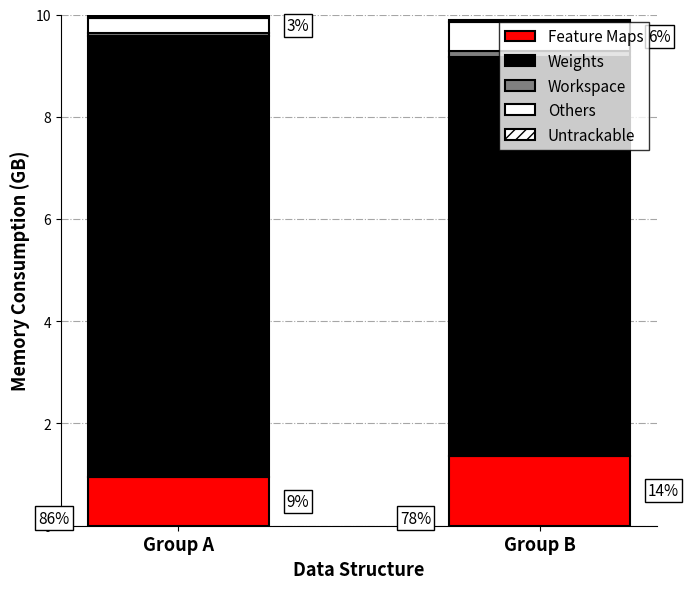

Are the bars grouped side by side (vs. stacked)?

No